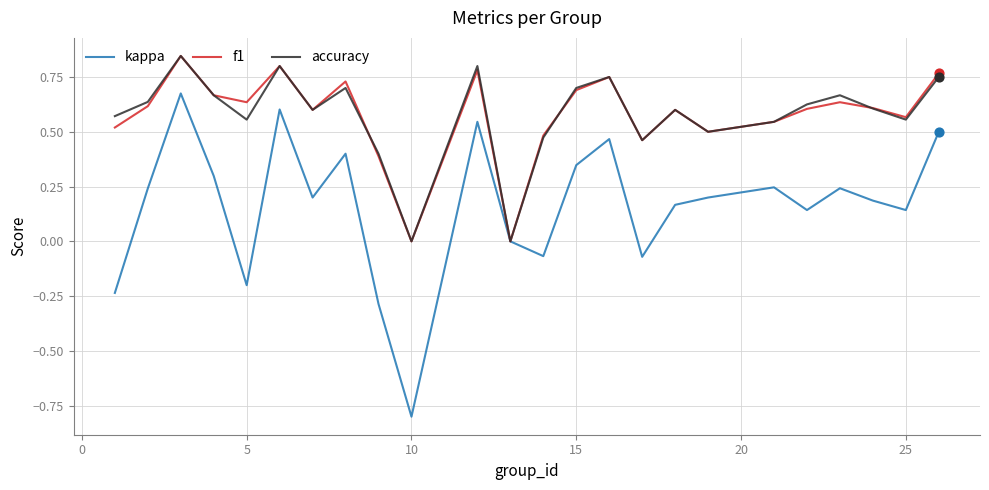

What is the minimum value shown in the chart?

-0.8